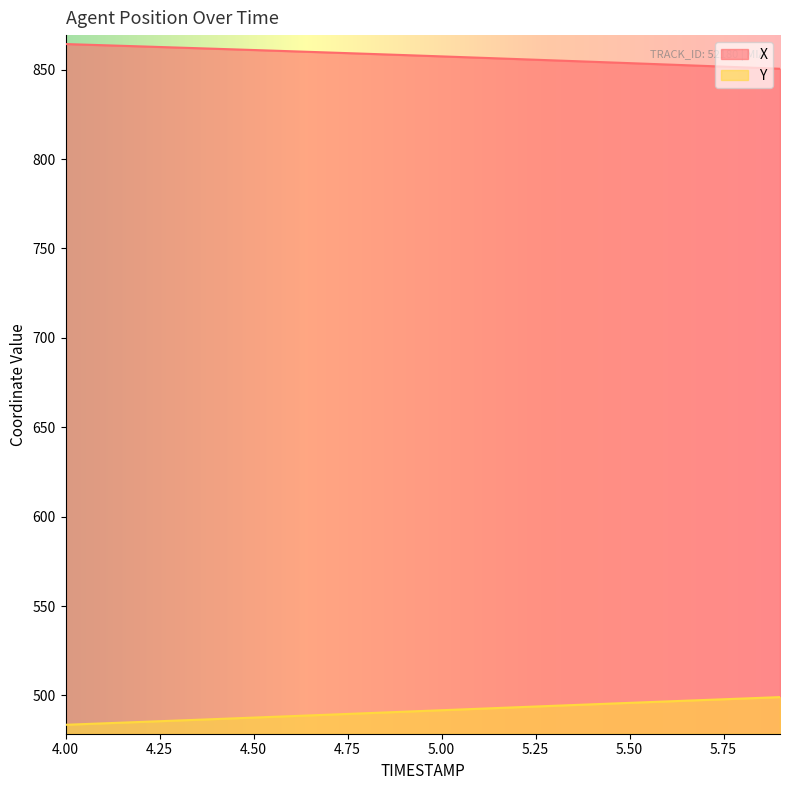

Where is Y nearest to the value 491?

4.9